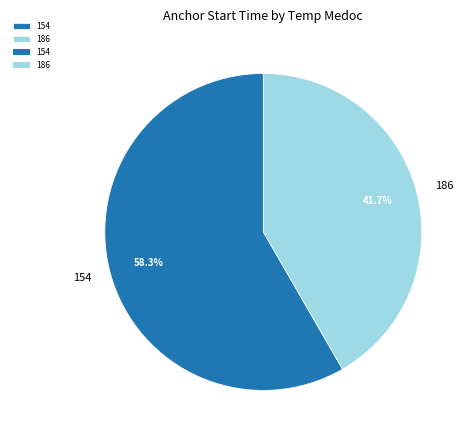

Rank the categories by value from highest to lowest.

154, 186